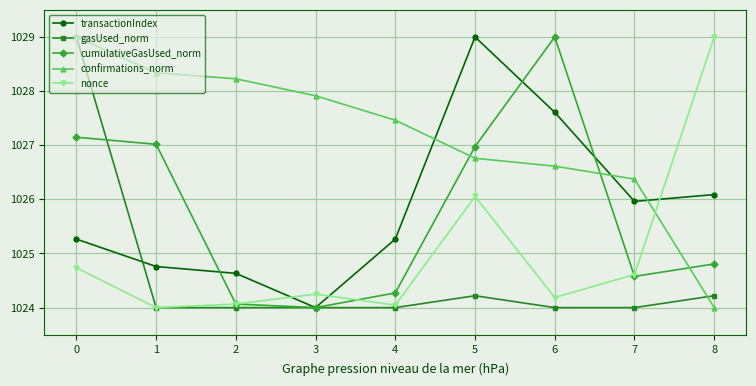

Between 1 and 8, which series saw the biggest shift?

nonce